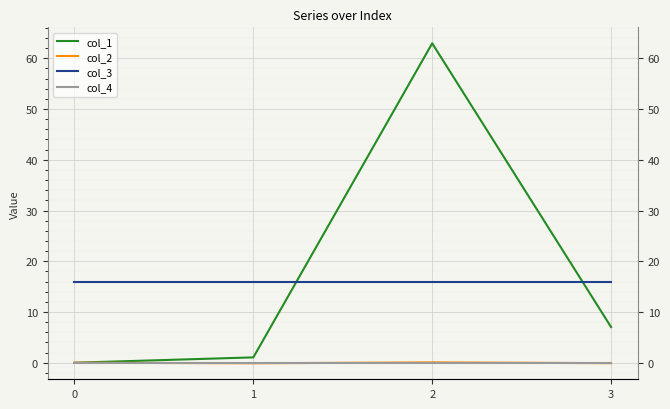

List the series in order of their peak value, highest first.

col_1, col_3, col_2, col_4